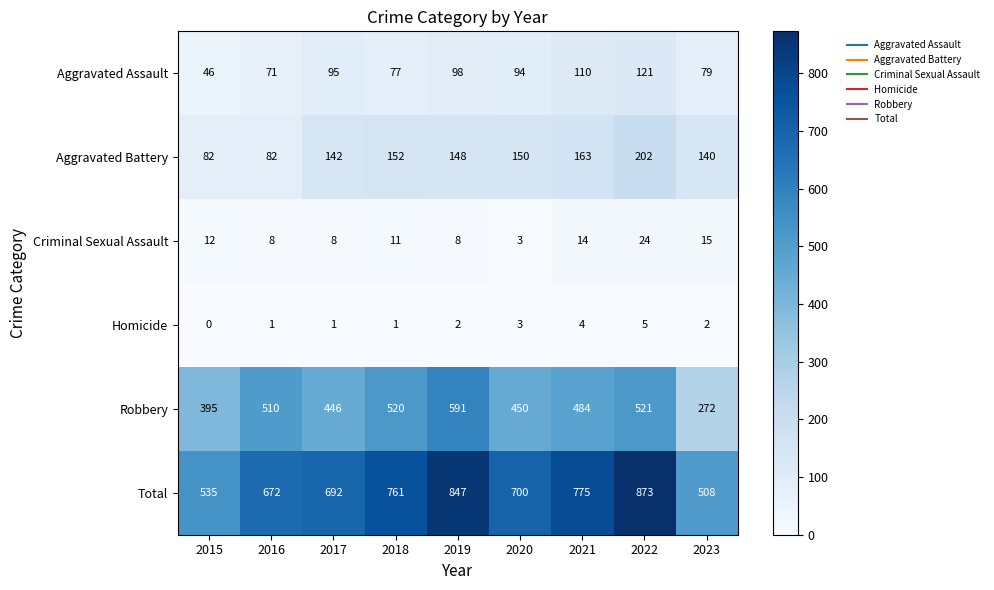

At how many categories does at least one series exceed 493?

9